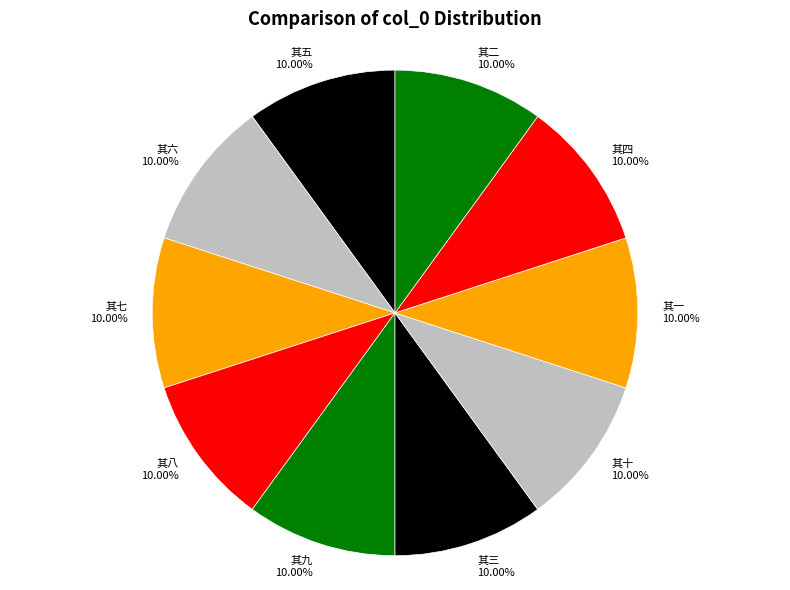

Do 其七 and 其六 together represent more than half of the pie?

No